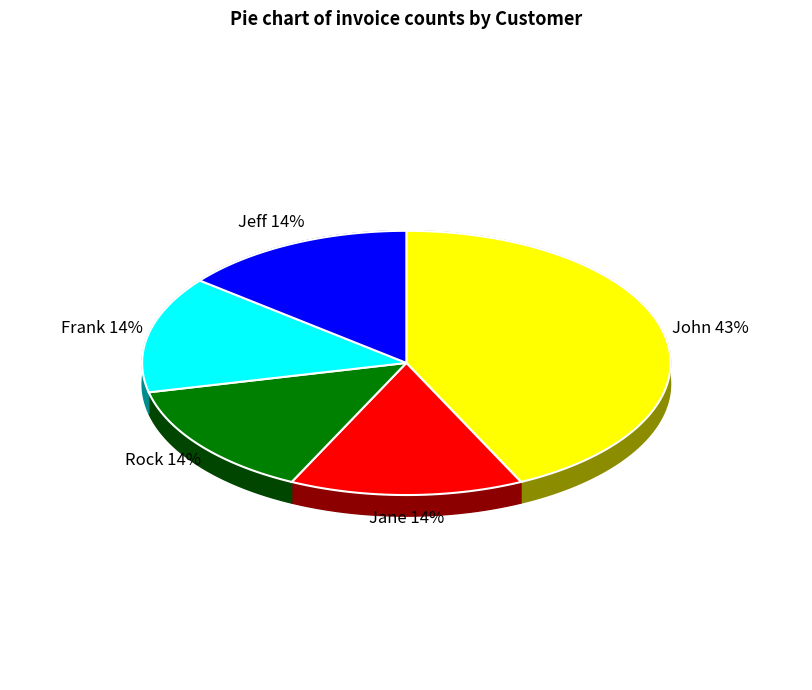

Combined, do Jane and John account for over 50%?

Yes